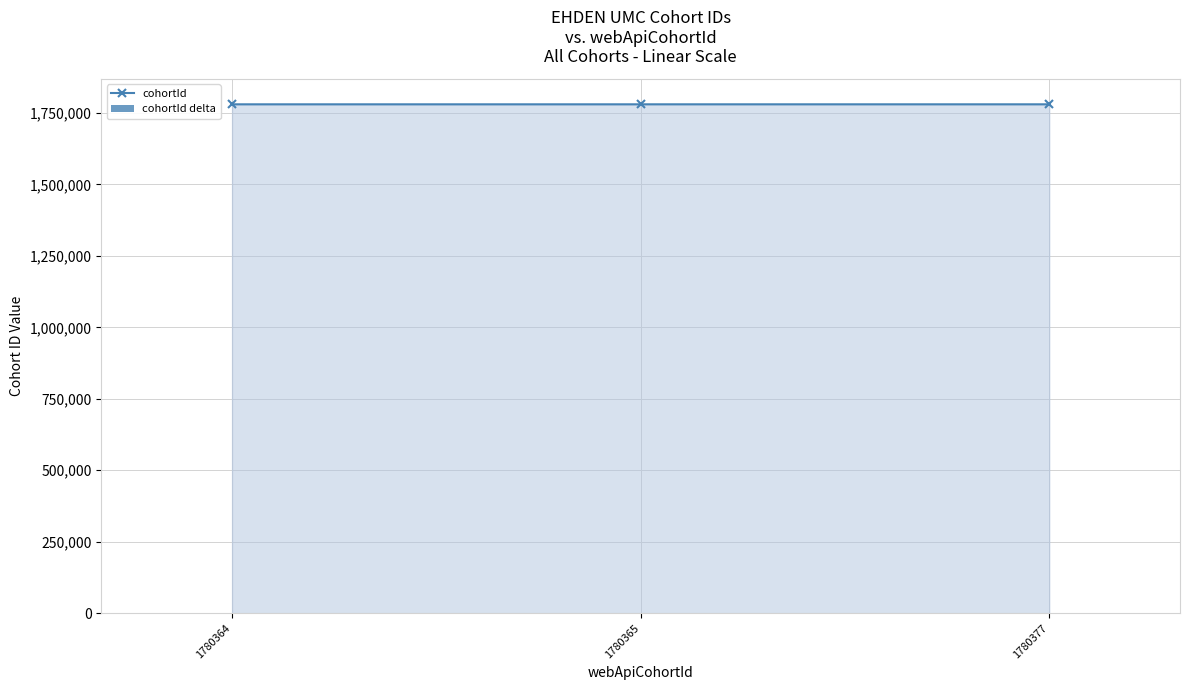

What is the difference between the maximum and second lowest values in the cohortId delta series?

11